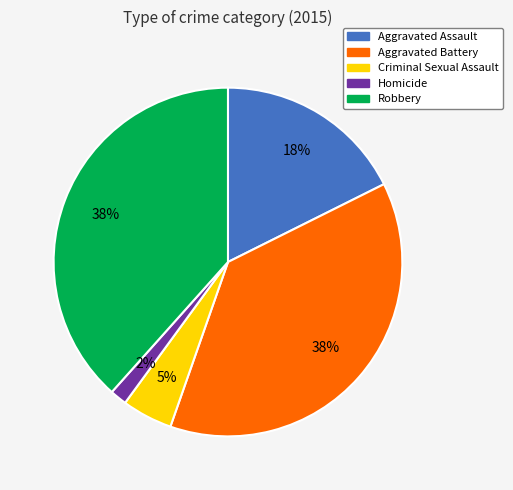

What is the ratio of the value at Criminal Sexual Assault to the value at Aggravated Assault?

0.3